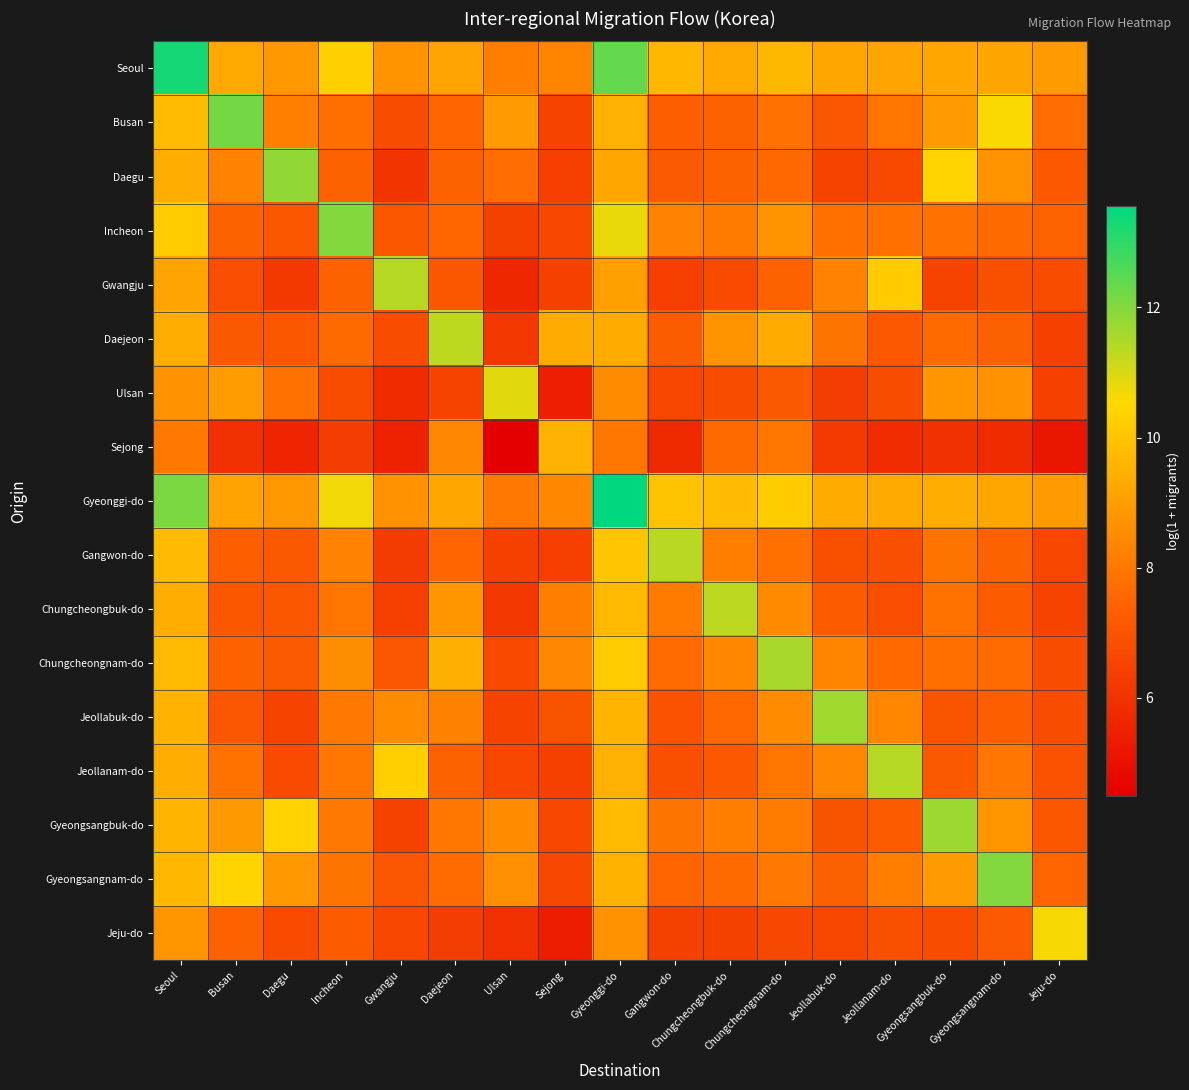

Reading left to right, transcribe all the data shown in this chart.

Seoul: Seoul=13.3	Busan=9.3	Daegu=8.9	Incheon=10.3	Gwangju=8.7	Daejeon=9.2	Ulsan=8.2	Sejong=8.3	Gyeonggi-do=12.4	Gangwon-do=9.7	Chungcheongbuk-do=9.3	Chungcheongnam-do=9.7	Jeollabuk-do=9.2	Jeollanam-do=9.2	Gyeongsangbuk-do=9.2	Gyeongsangnam-do=9.2	Jeju-do=8.9
Busan: Seoul=9.8	Busan=12.2	Daegu=8.2	Incheon=7.8	Gwangju=6.8	Daejeon=7.5	Ulsan=8.9	Sejong=6.5	Gyeonggi-do=9.5	Gangwon-do=7.3	Chungcheongbuk-do=7.4	Chungcheongnam-do=7.8	Jeollabuk-do=7.0	Jeollanam-do=7.9	Gyeongsangbuk-do=8.9	Gyeongsangnam-do=10.6	Jeju-do=7.7
Daegu: Seoul=9.4	Busan=8.3	Daegu=11.8	Incheon=7.4	Gwangju=6.1	Daejeon=7.4	Ulsan=7.7	Sejong=6.4	Gyeonggi-do=9.2	Gangwon-do=7.2	Chungcheongbuk-do=7.4	Chungcheongnam-do=7.6	Jeollabuk-do=6.5	Jeollanam-do=6.7	Gyeongsangbuk-do=10.4	Gyeongsangnam-do=8.7	Jeju-do=7.1
Incheon: Seoul=10.2	Busan=7.4	Daegu=7.1	Incheon=12.0	Gwangju=7.1	Daejeon=7.5	Ulsan=6.4	Sejong=6.6	Gyeonggi-do=10.8	Gangwon-do=8.3	Chungcheongbuk-do=8.1	Chungcheongnam-do=8.7	Jeollabuk-do=7.8	Jeollanam-do=7.8	Gyeongsangbuk-do=7.8	Gyeongsangnam-do=7.6	Jeju-do=7.4
Gwangju: Seoul=9.2	Busan=6.8	Daegu=6.2	Incheon=7.4	Gwangju=11.4	Daejeon=7.1	Ulsan=5.7	Sejong=6.4	Gyeonggi-do=9.0	Gangwon-do=6.4	Chungcheongbuk-do=6.7	Chungcheongnam-do=7.4	Jeollabuk-do=8.3	Jeollanam-do=10.2	Gyeongsangbuk-do=6.5	Gyeongsangnam-do=6.9	Jeju-do=6.8
Daejeon: Seoul=9.4	Busan=7.1	Daegu=7.1	Incheon=7.6	Gwangju=6.8	Daejeon=11.3	Ulsan=6.1	Sejong=9.4	Gyeonggi-do=9.4	Gangwon-do=7.3	Chungcheongbuk-do=8.7	Chungcheongnam-do=9.4	Jeollabuk-do=7.9	Jeollanam-do=7.1	Gyeongsangbuk-do=7.6	Gyeongsangnam-do=7.4	Jeju-do=6.4
Ulsan: Seoul=8.7	Busan=9.0	Daegu=7.8	Incheon=6.8	Gwangju=5.8	Daejeon=6.5	Ulsan=10.9	Sejong=5.4	Gyeonggi-do=8.5	Gangwon-do=6.6	Chungcheongbuk-do=6.8	Chungcheongnam-do=7.1	Jeollabuk-do=6.3	Jeollanam-do=6.7	Gyeongsangbuk-do=8.8	Gyeongsangnam-do=8.7	Jeju-do=6.4
Sejong: Seoul=8.0	Busan=5.9	Daegu=5.6	Incheon=6.3	Gwangju=5.5	Daejeon=8.4	Ulsan=4.5	Sejong=9.5	Gyeonggi-do=8.0	Gangwon-do=5.8	Chungcheongbuk-do=7.6	Chungcheongnam-do=8.0	Jeollabuk-do=6.2	Jeollanam-do=5.8	Gyeongsangbuk-do=6.0	Gyeongsangnam-do=5.8	Jeju-do=5.2
Gyeonggi-do: Seoul=12.1	Busan=9.1	Daegu=8.8	Incheon=10.7	Gwangju=8.7	Daejeon=9.2	Ulsan=8.0	Sejong=8.4	Gyeonggi-do=13.6	Gangwon-do=9.9	Chungcheongbuk-do=9.8	Chungcheongnam-do=10.2	Jeollabuk-do=9.4	Jeollanam-do=9.3	Gyeongsangbuk-do=9.4	Gyeongsangnam-do=9.2	Jeju-do=8.9
Gangwon-do: Seoul=9.8	Busan=7.3	Daegu=7.1	Incheon=8.3	Gwangju=6.3	Daejeon=7.5	Ulsan=6.4	Sejong=6.3	Gyeonggi-do=10.0	Gangwon-do=11.4	Chungcheongbuk-do=8.2	Chungcheongnam-do=7.8	Jeollabuk-do=6.9	Jeollanam-do=6.9	Gyeongsangbuk-do=7.9	Gyeongsangnam-do=7.4	Jeju-do=6.6
Chungcheongbuk-do: Seoul=9.4	Busan=7.1	Daegu=7.1	Incheon=7.9	Gwangju=6.4	Daejeon=8.8	Ulsan=6.1	Sejong=8.2	Gyeonggi-do=9.7	Gangwon-do=8.1	Chungcheongbuk-do=11.3	Chungcheongnam-do=8.5	Jeollabuk-do=7.2	Jeollanam-do=6.8	Gyeongsangbuk-do=7.8	Gyeongsangnam-do=7.2	Jeju-do=6.5
Chungcheongnam-do: Seoul=9.7	Busan=7.4	Daegu=7.2	Incheon=8.6	Gwangju=7.0	Daejeon=9.4	Ulsan=6.7	Sejong=8.4	Gyeonggi-do=10.2	Gangwon-do=7.7	Chungcheongbuk-do=8.4	Chungcheongnam-do=11.5	Jeollabuk-do=8.3	Jeollanam-do=7.6	Gyeongsangbuk-do=7.8	Gyeongsangnam-do=7.7	Jeju-do=6.8
Jeollabuk-do: Seoul=9.5	Busan=7.0	Daegu=6.5	Incheon=8.0	Gwangju=8.5	Daejeon=8.2	Ulsan=6.5	Sejong=7.0	Gyeonggi-do=9.6	Gangwon-do=6.9	Chungcheongbuk-do=7.6	Chungcheongnam-do=8.5	Jeollabuk-do=11.7	Jeollanam-do=8.4	Gyeongsangbuk-do=7.0	Gyeongsangnam-do=7.3	Jeju-do=6.8
Jeollanam-do: Seoul=9.4	Busan=7.8	Daegu=6.7	Incheon=8.0	Gwangju=10.3	Daejeon=7.4	Ulsan=6.6	Sejong=6.4	Gyeonggi-do=9.5	Gangwon-do=6.9	Chungcheongbuk-do=7.1	Chungcheongnam-do=7.9	Jeollabuk-do=8.4	Jeollanam-do=11.4	Gyeongsangbuk-do=7.2	Gyeongsangnam-do=8.0	Jeju-do=7.0
Gyeongsangbuk-do: Seoul=9.6	Busan=8.9	Daegu=10.4	Incheon=8.0	Gwangju=6.5	Daejeon=7.9	Ulsan=8.5	Sejong=6.6	Gyeonggi-do=9.7	Gangwon-do=7.9	Chungcheongbuk-do=8.2	Chungcheongnam-do=8.1	Jeollabuk-do=7.0	Jeollanam-do=7.2	Gyeongsangbuk-do=11.7	Gyeongsangnam-do=8.8	Jeju-do=7.1
Gyeongsangnam-do: Seoul=9.7	Busan=10.4	Daegu=8.8	Incheon=7.9	Gwangju=7.0	Daejeon=7.7	Ulsan=8.6	Sejong=6.6	Gyeonggi-do=9.6	Gangwon-do=7.5	Chungcheongbuk-do=7.6	Chungcheongnam-do=8.0	Jeollabuk-do=7.3	Jeollanam-do=8.2	Gyeongsangbuk-do=8.9	Gyeongsangnam-do=12.0	Jeju-do=7.5
Jeju-do: Seoul=8.8	Busan=7.4	Daegu=6.7	Incheon=7.2	Gwangju=6.6	Daejeon=6.3	Ulsan=5.9	Sejong=5.4	Gyeonggi-do=8.7	Gangwon-do=6.4	Chungcheongbuk-do=6.4	Chungcheongnam-do=6.6	Jeollabuk-do=6.6	Jeollanam-do=6.9	Gyeongsangbuk-do=6.8	Gyeongsangnam-do=7.2	Jeju-do=10.6